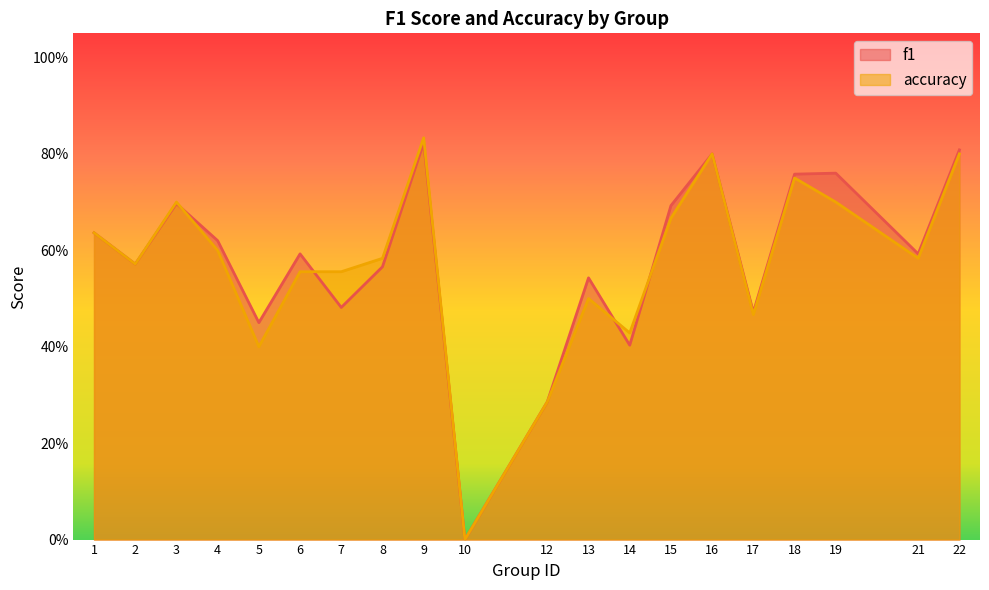

Rank the categories by f1 value from highest to lowest.

9, 22, 16, 19, 18, 3, 15, 1, 4, 6, 21, 2, 8, 13, 7, 17, 5, 14, 12, 10